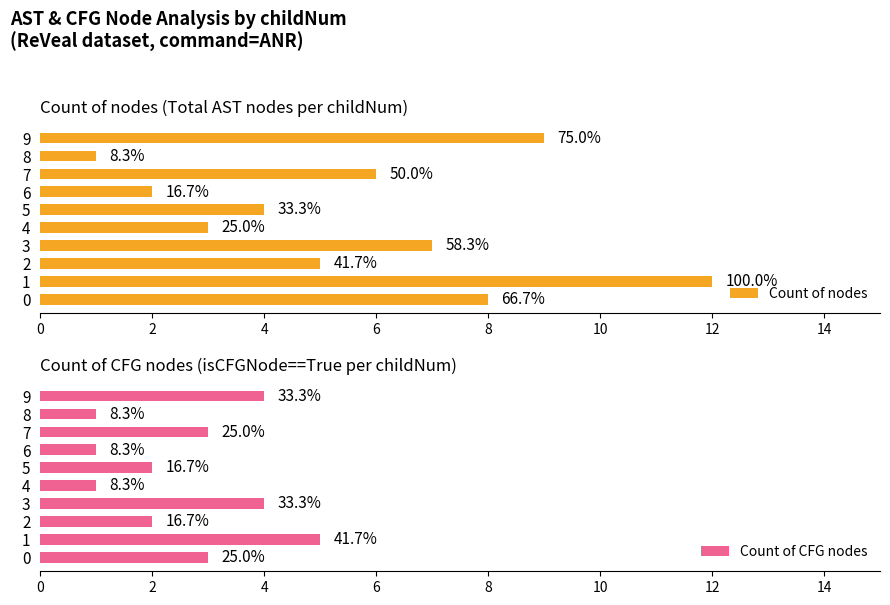

What is the value of the Count of CFG nodes bar at the 2nd from the left?

5